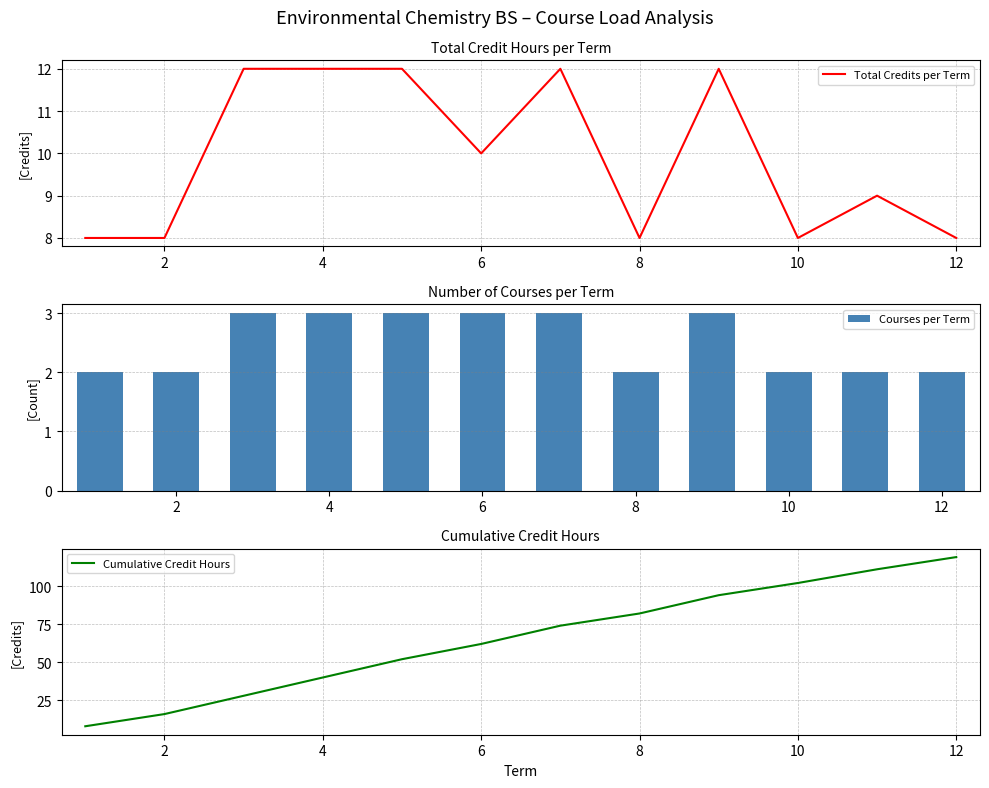

Reading left to right, list all the values displayed in this chart.

Total Credits per Term: 8	8	12	12	12	10	12	8	12	8	9	8
Courses per Term: 2	2	3	3	3	3	3	2	3	2	2	2
Cumulative Credit Hours: 8	16	28	40	52	62	74	82	94	102	111	119